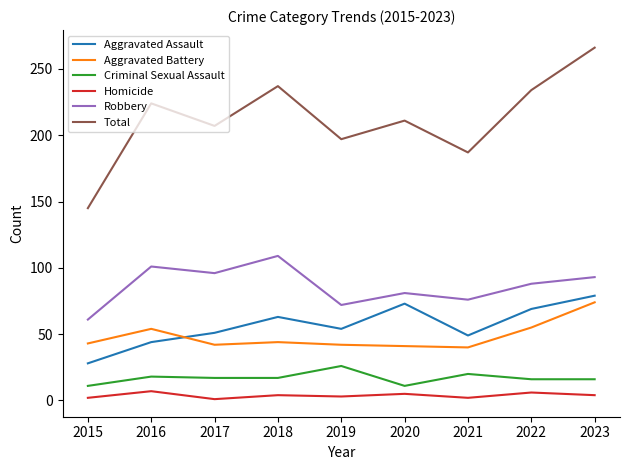

Where is the first local maximum for Total?

2016